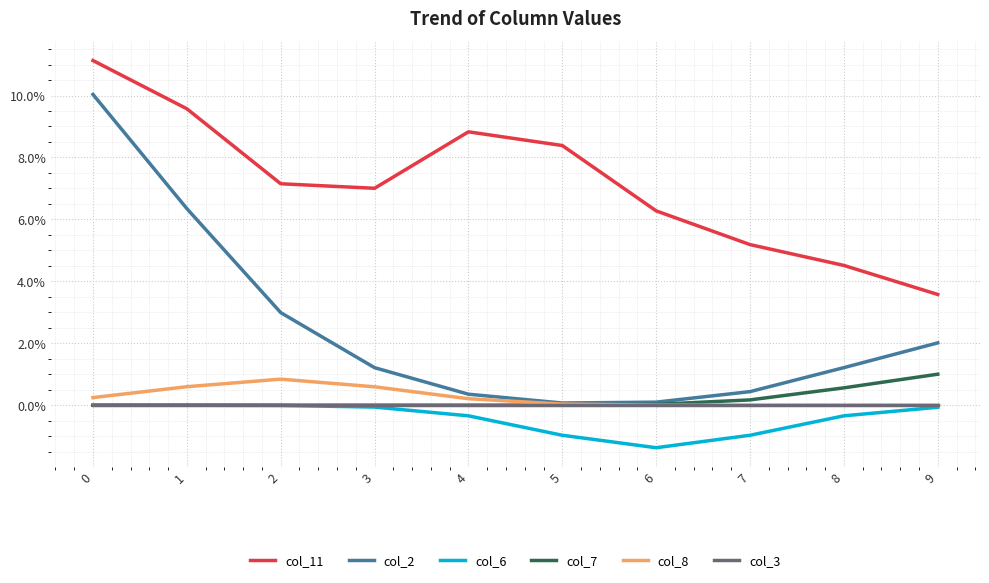

True or false: col_3 has more than 2 interior local peaks.

False